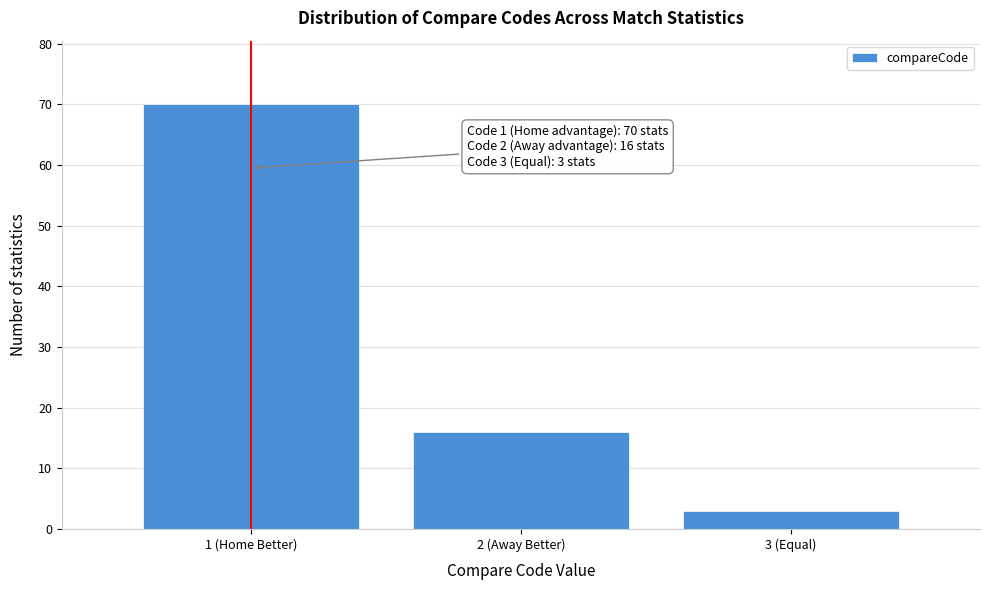

Reading right to left, what are all the values shown in this chart?

3 (Equal)=3	2 (Away Better)=16	1 (Home Better)=70